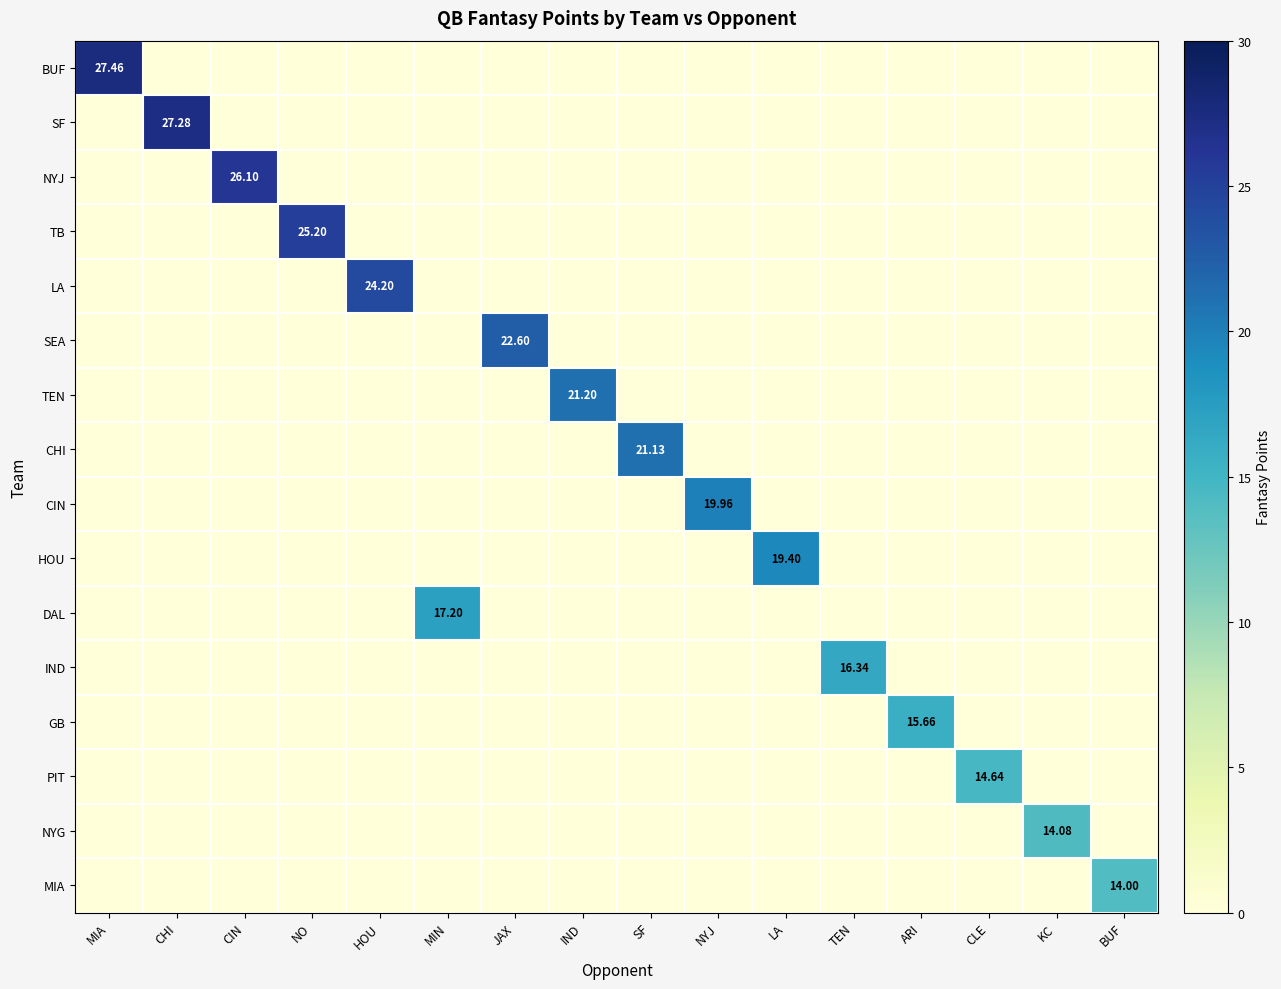

How many distinct data groups are displayed?

16